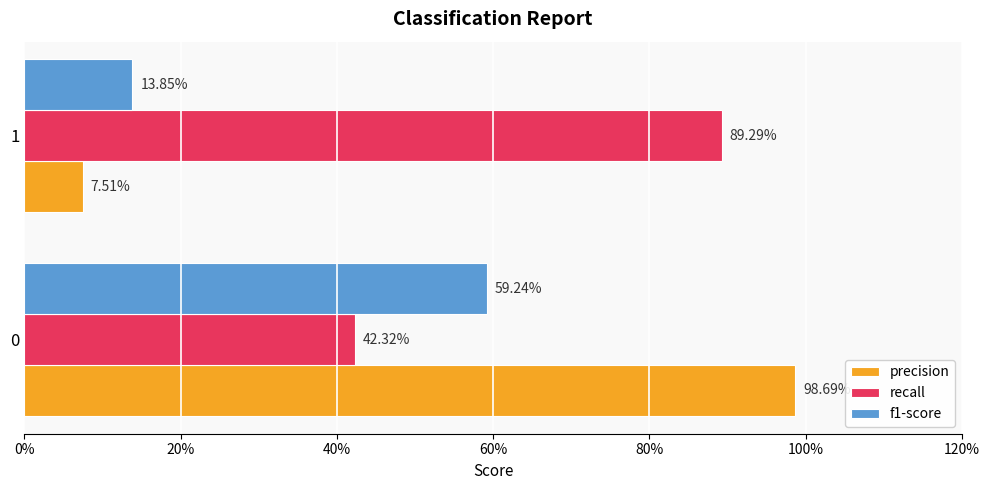

List the series in order of their peak value, lowest first.

f1-score, recall, precision